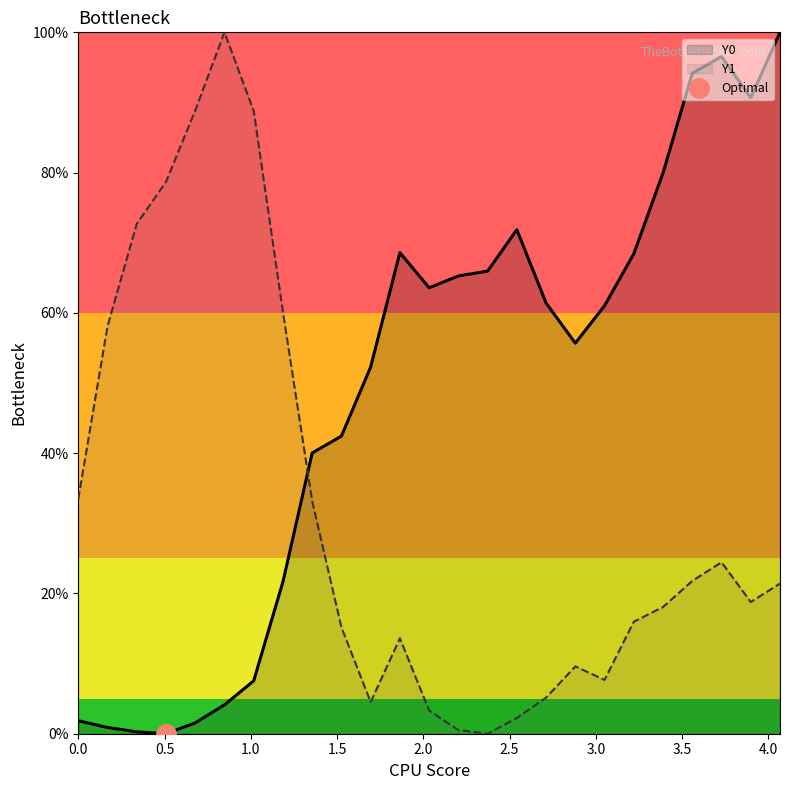

How many intersections are there between Y0 and Y1?

1